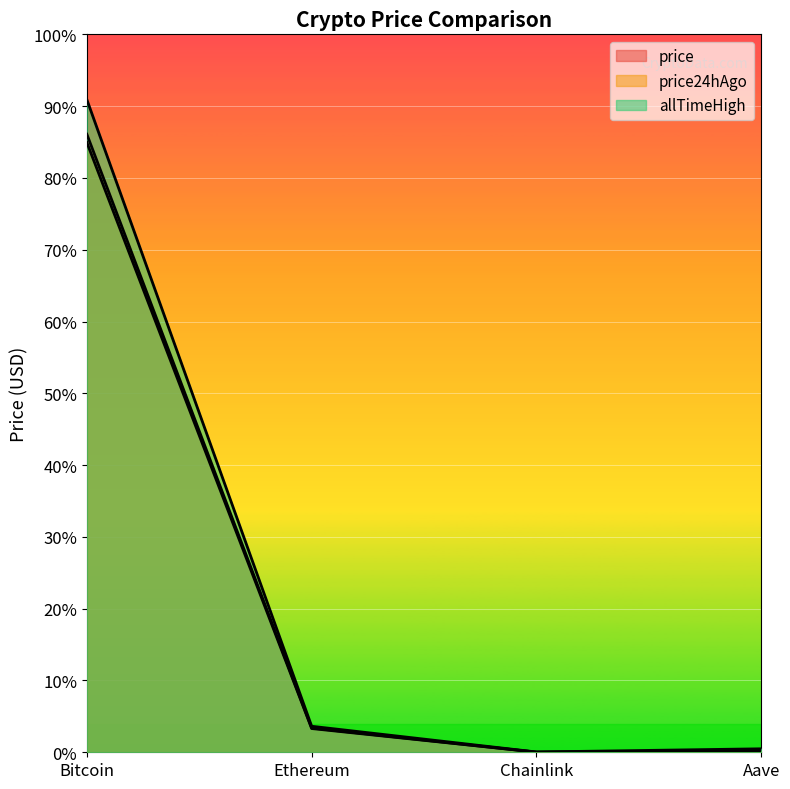

What are all the series names shown in the legend?

price, price24hAgo, allTimeHigh